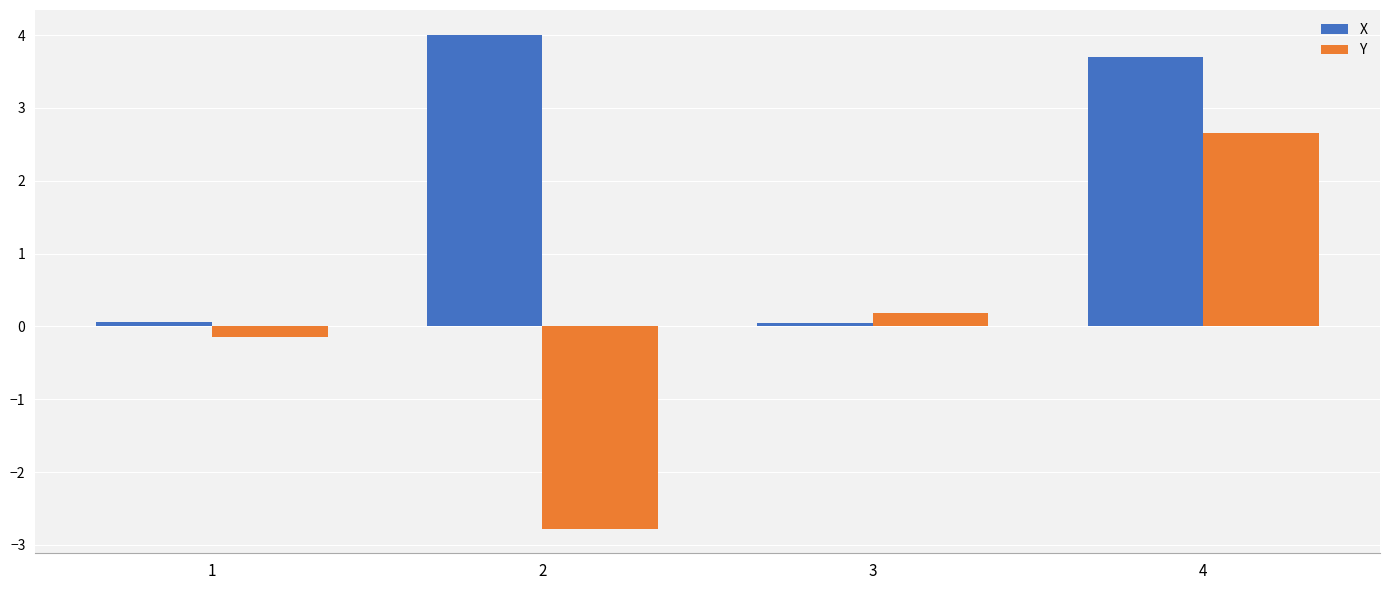

At which category is the sum across all series the highest?

4